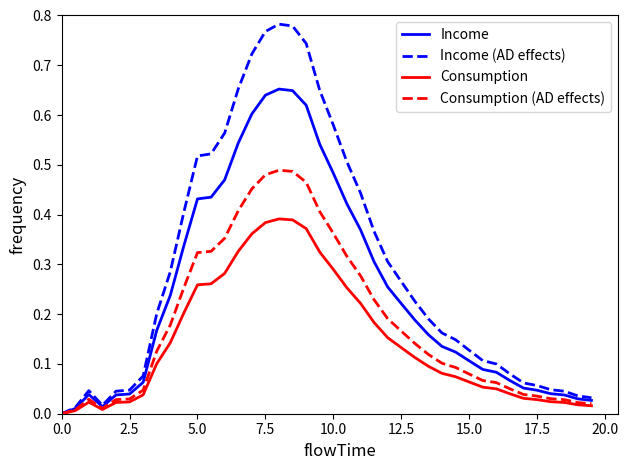

List the series in order of their peak value, lowest first.

Consumption, Consumption (AD effects), Income, Income (AD effects)